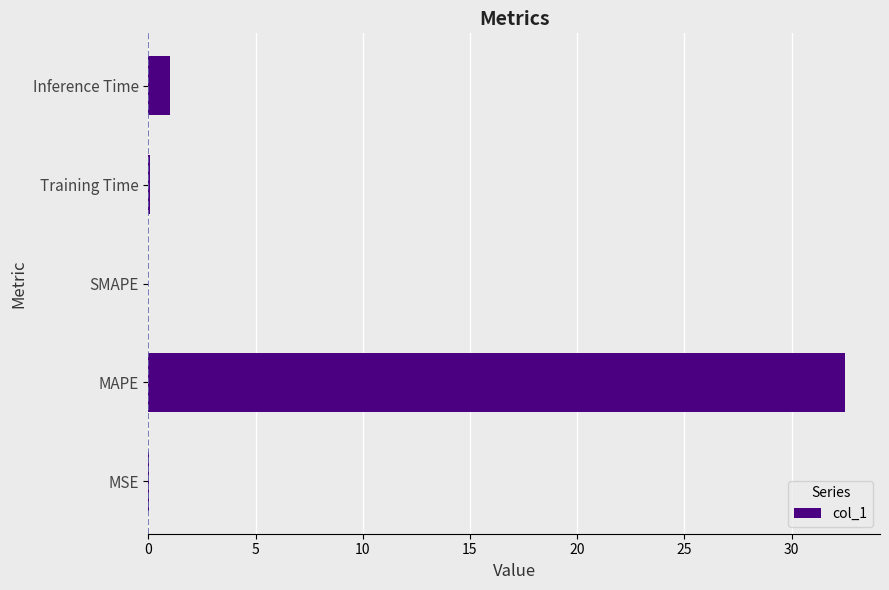

Between MSE and MAPE, which is larger?

MAPE